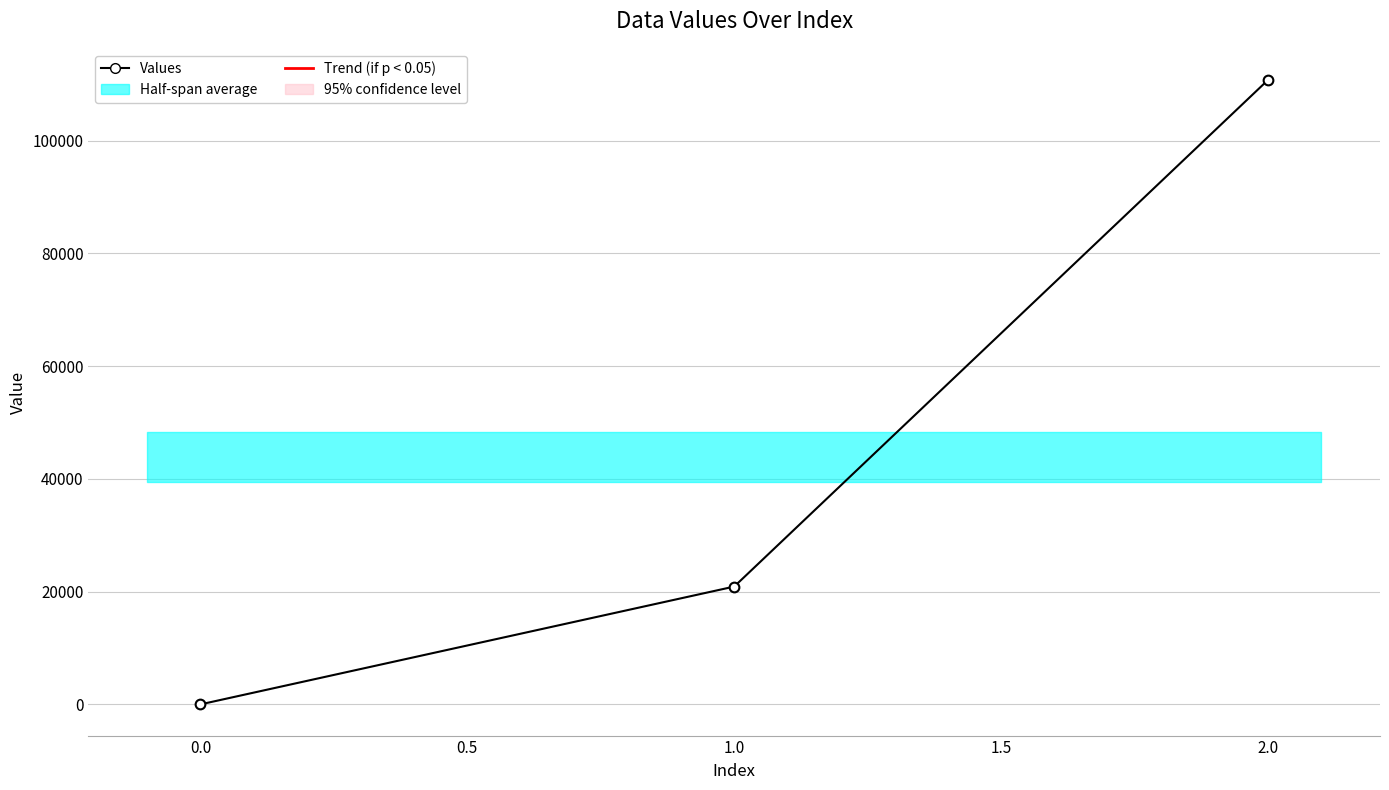

What is the sum of all values?

131670